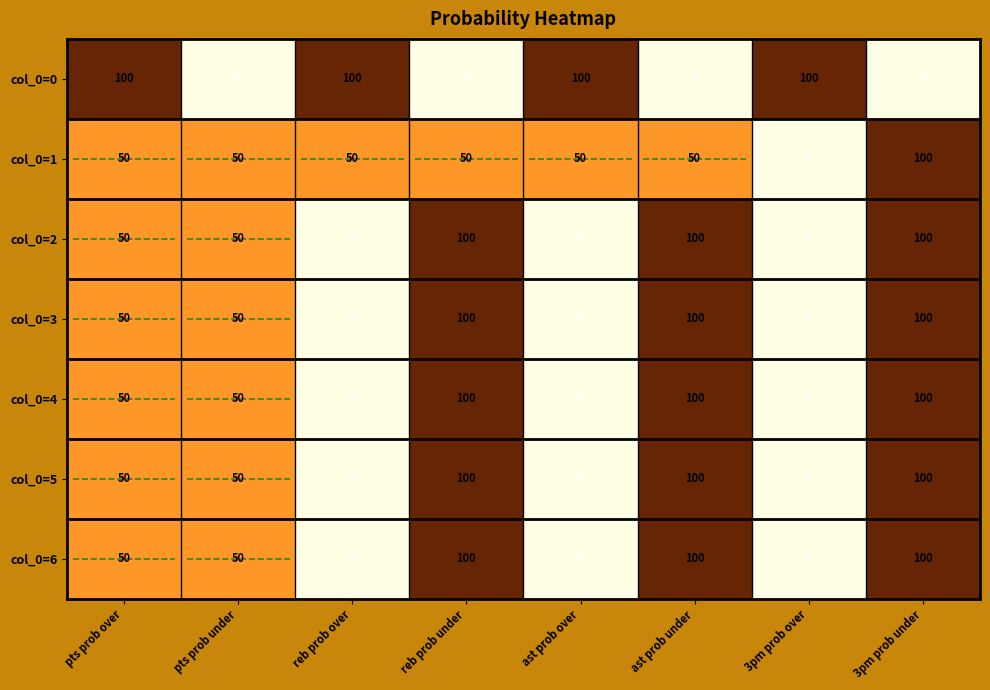

True or false: col_0=3 has a value of 61 at 3pm prob over.

False